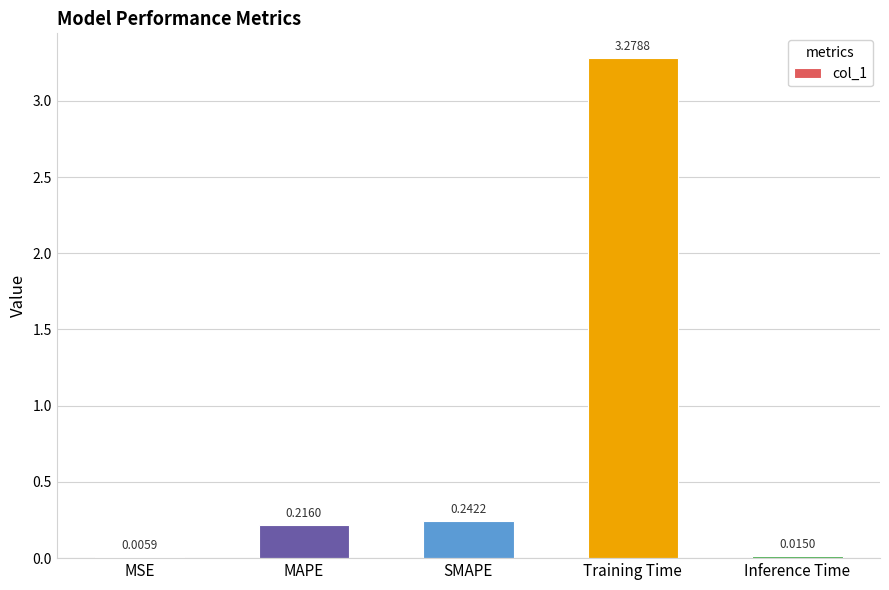

Where is the data nearest to the value 1?

SMAPE